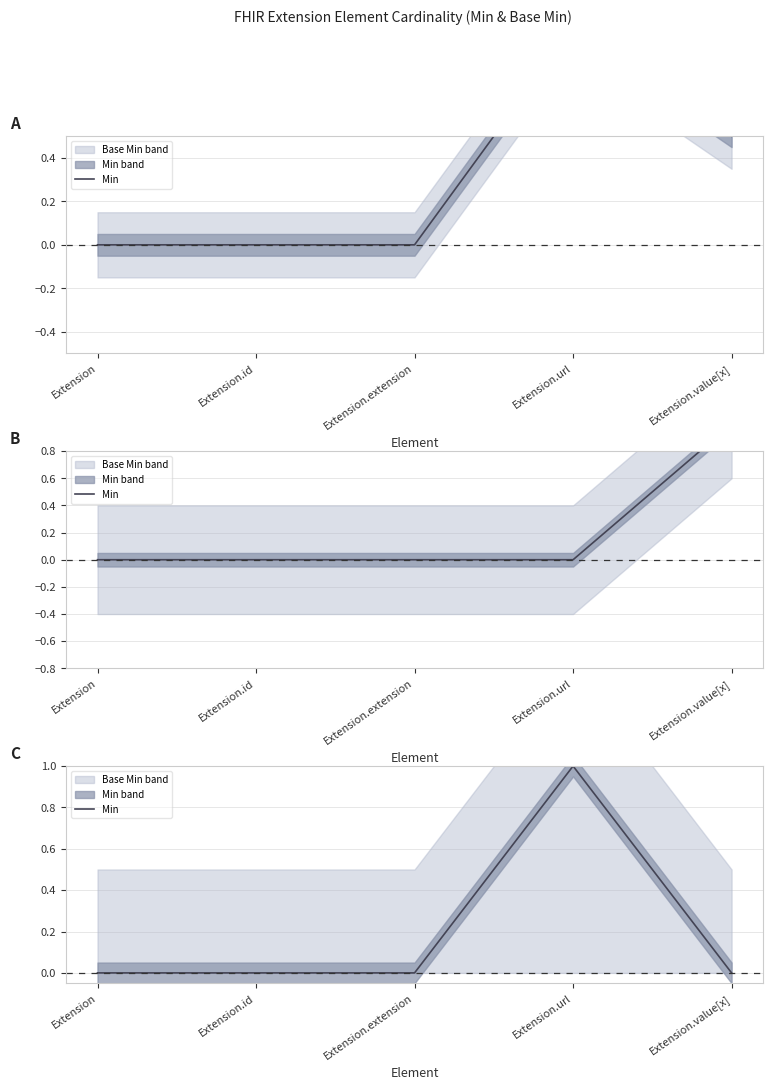

The value at Extension is 0. True or false?

True